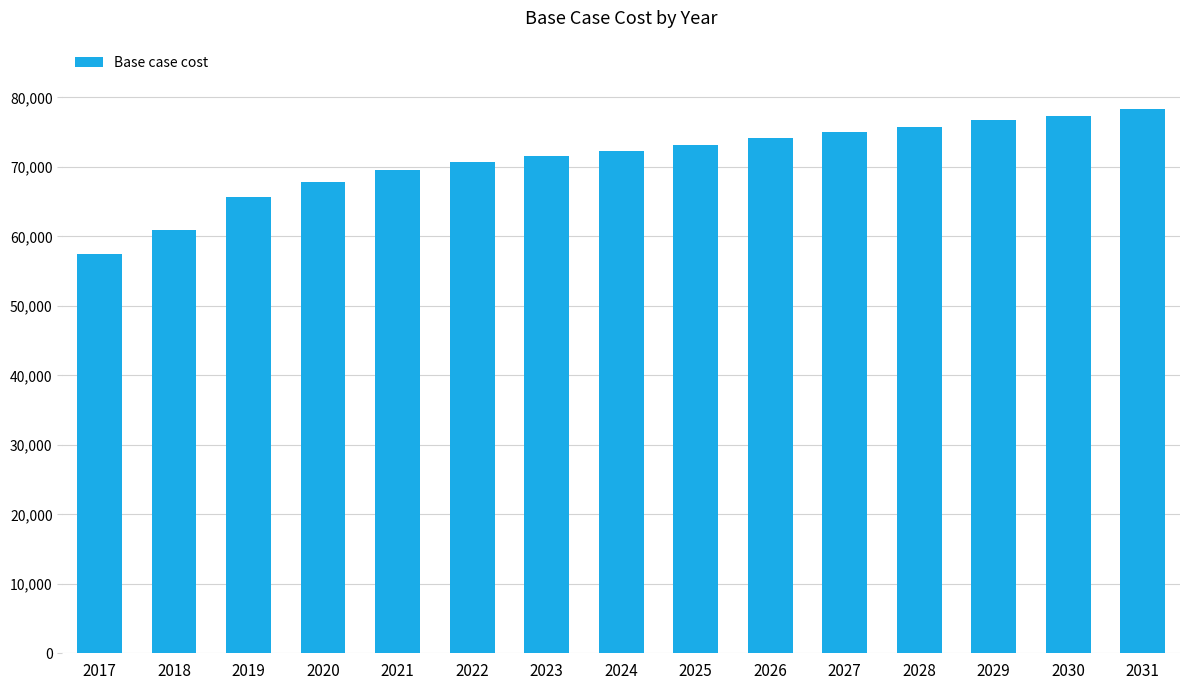

Does the chart contain any negative values?

No